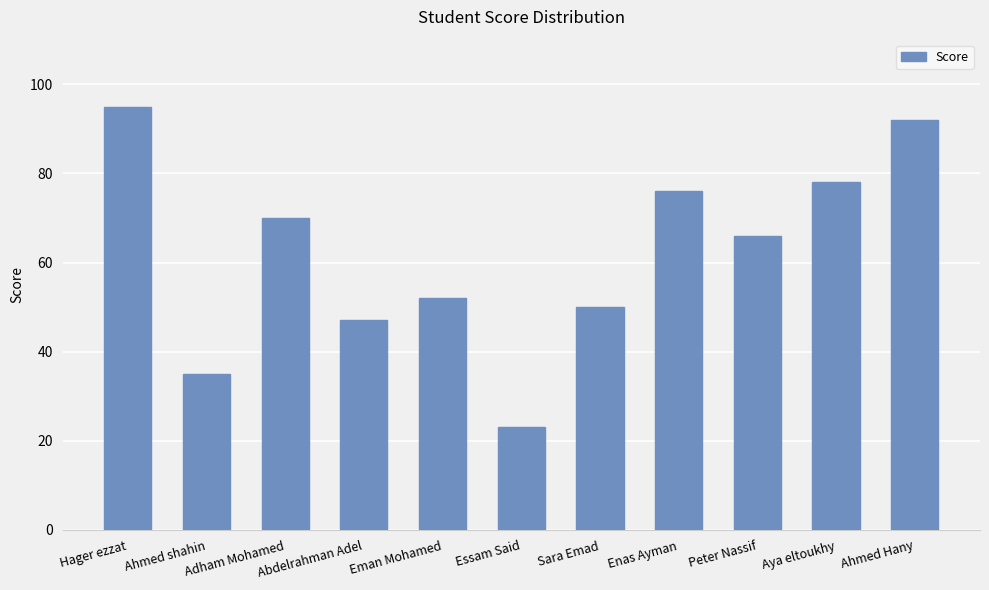

Which has a higher value, Sara Emad or Abdelrahman Adel?

Sara Emad